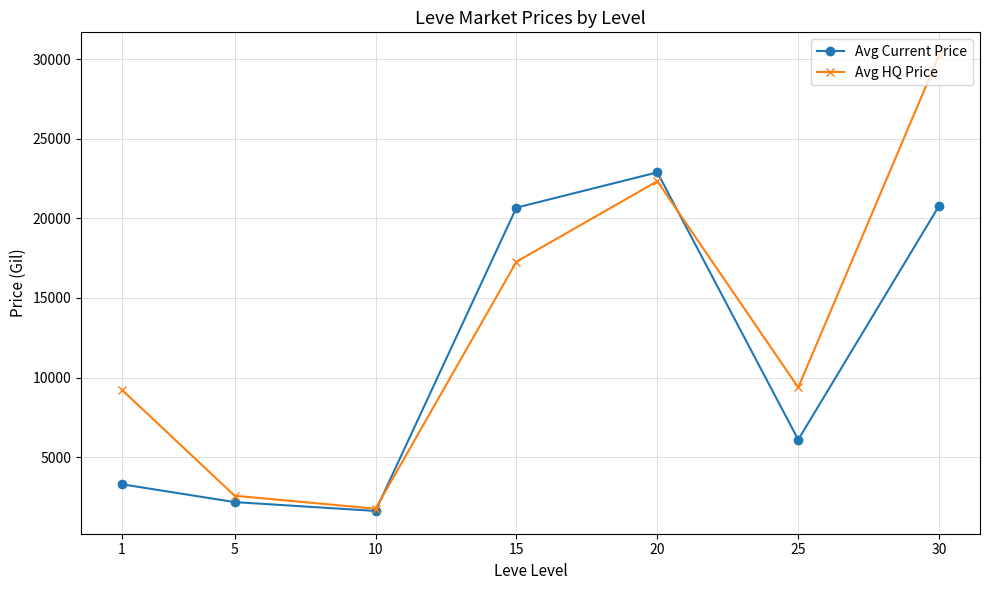

Which series has the largest range (max minus min)?

Avg HQ Price